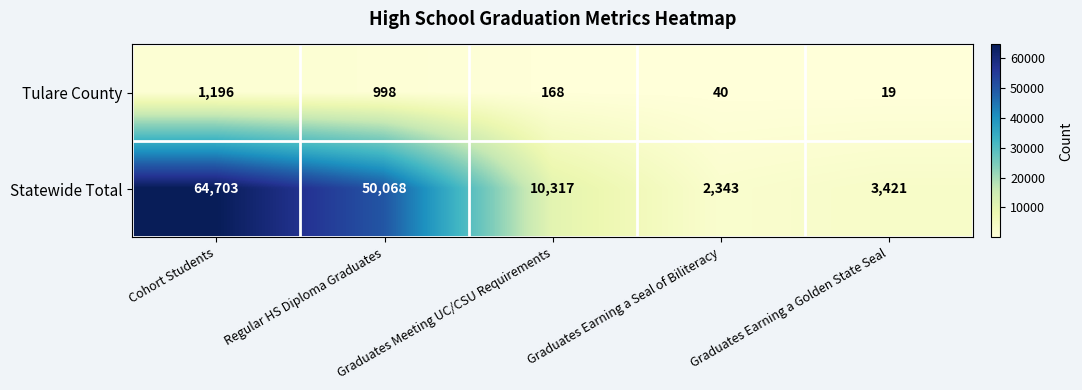

What is the total value across all series at Cohort Students?

65899